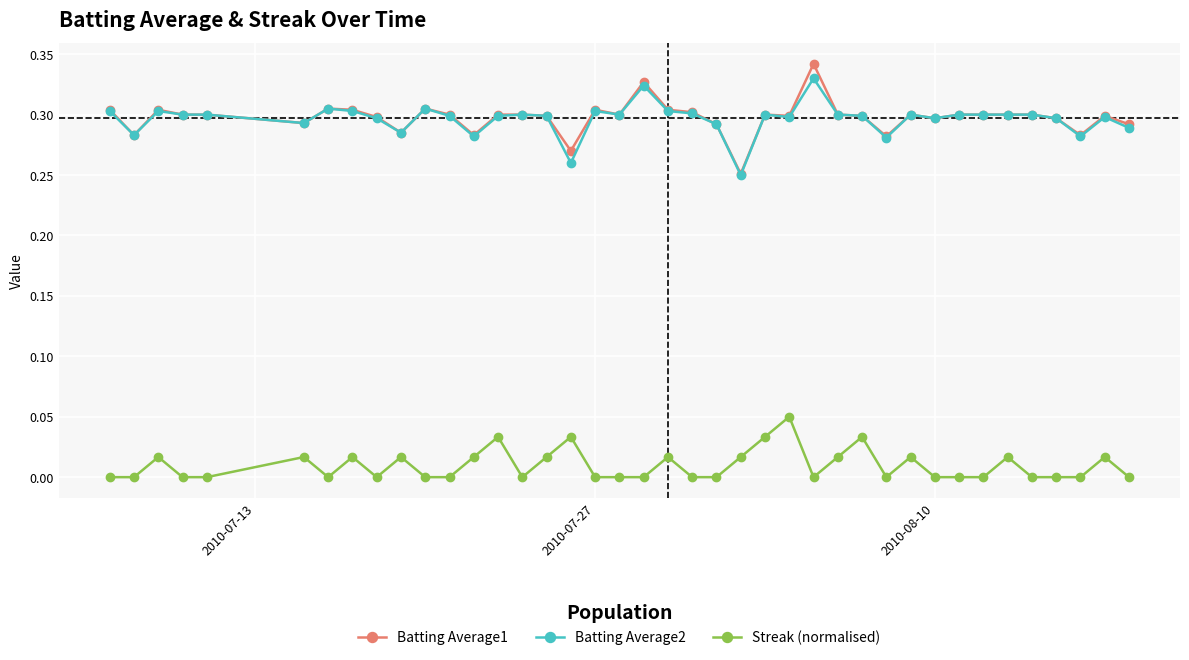

True or false: Batting Average1 has more than 1 points higher than both neighbors.

True